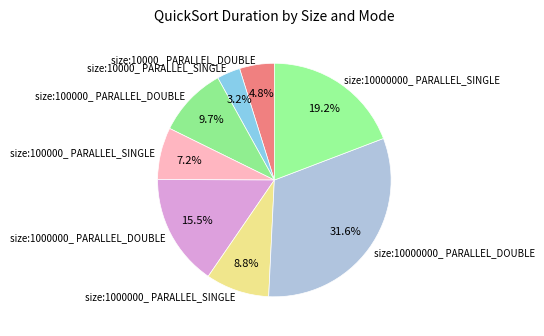

Do size:10000000_ PARALLEL_SINGLE and size:10000_ PARALLEL_DOUBLE together represent more than half of the pie?

No